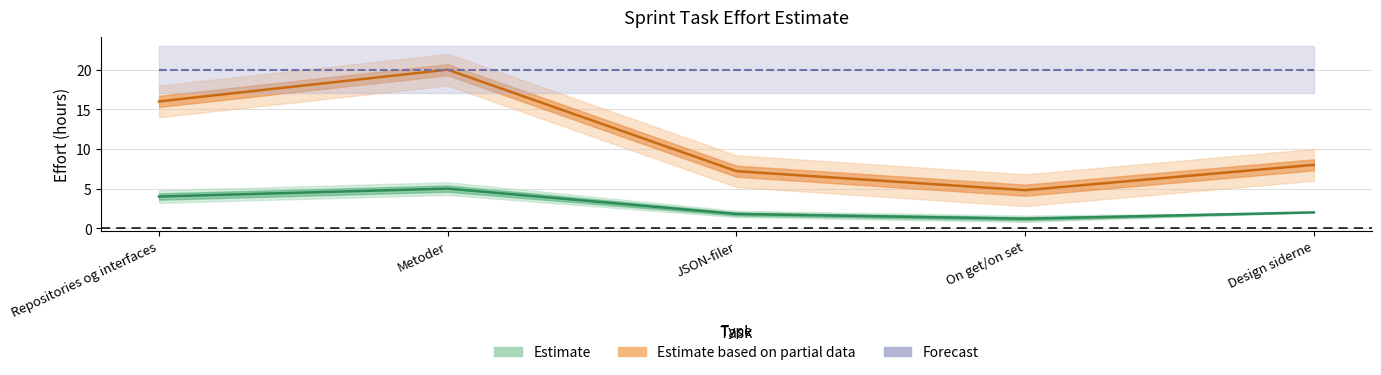

Which category has the highest value across all series?

Metoder